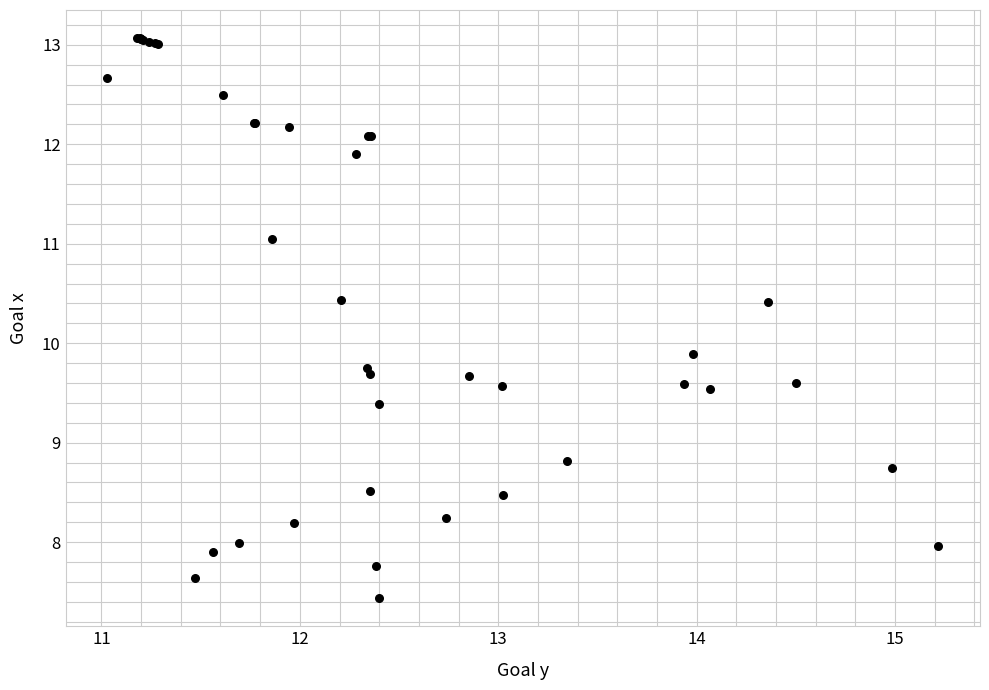

What Y value in the scatter plot is closest to 10?

9.9